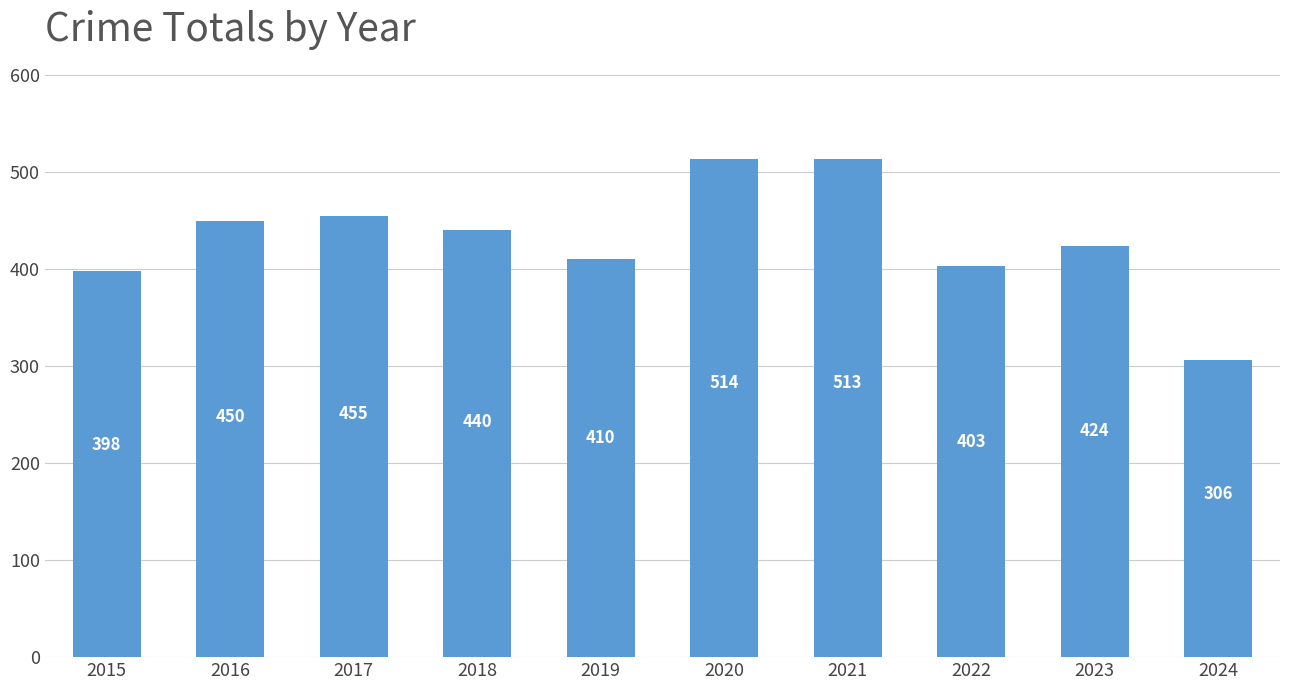

The chart shows a value of 709 at 2020. True or false?

False